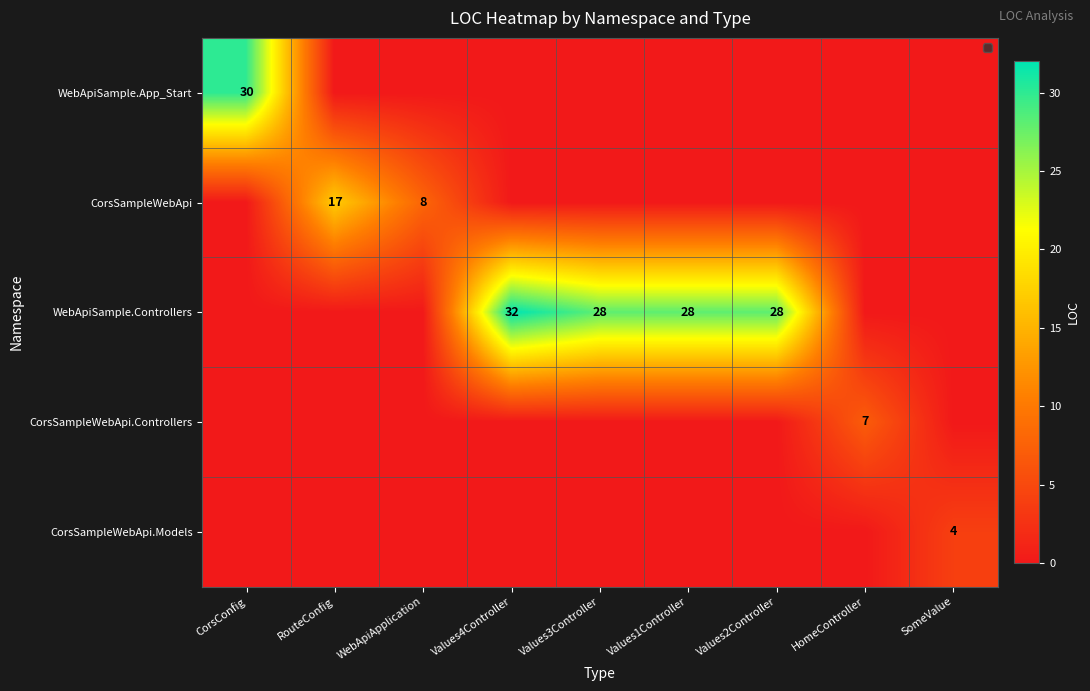

Which series has the largest total across all categories?

WebApiSample.Controllers